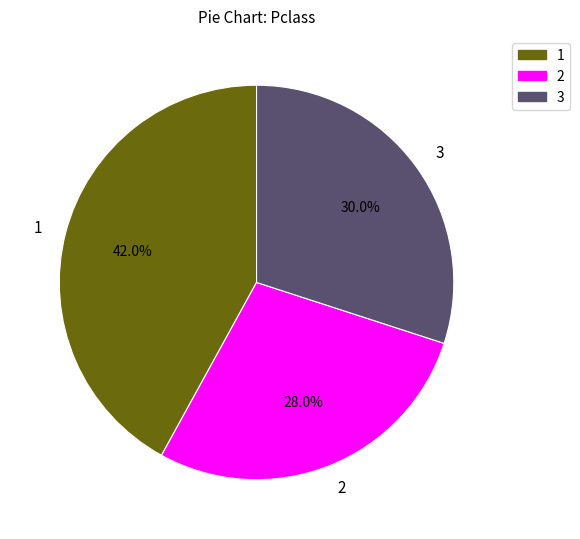

Does any single category account for the majority?

No